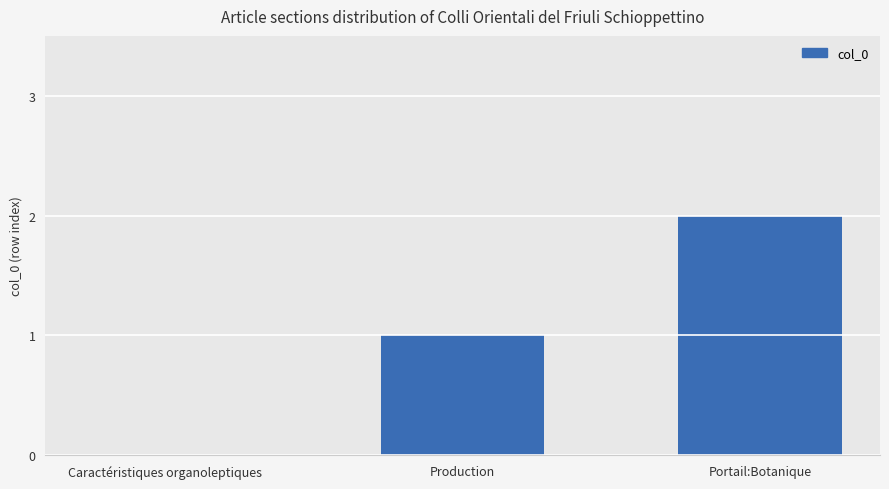

What is the sum of all values?

3